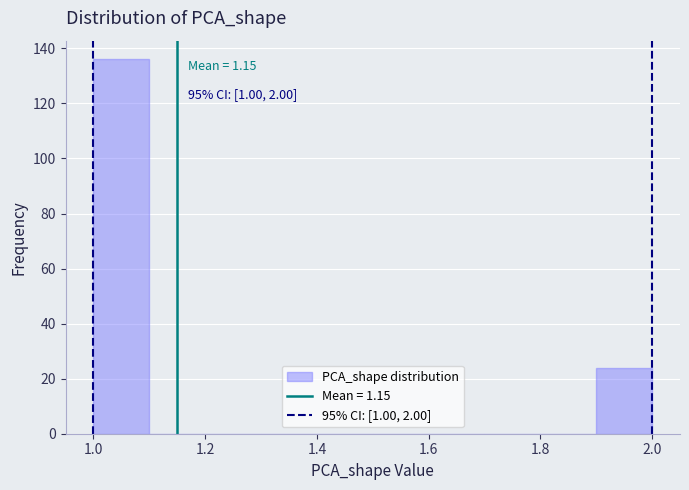

Over which range of the x-axis is the bar tallest?

1.0 to 1.1